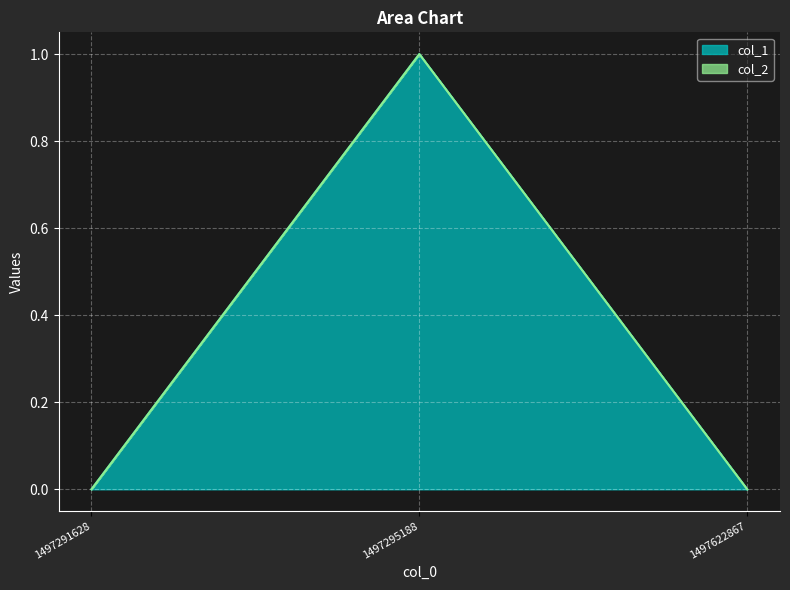

Where is the data nearest to the value 0?

1497291628